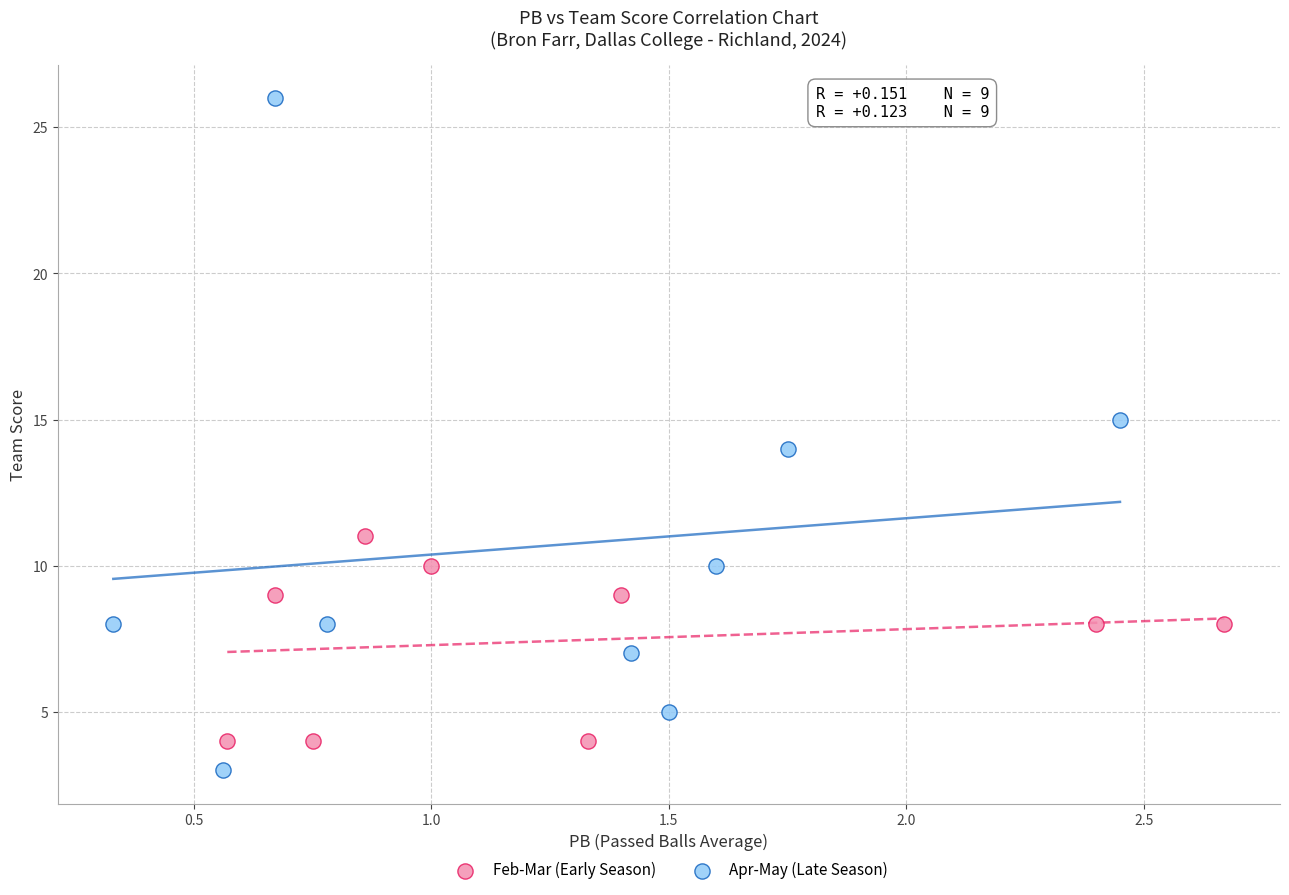

Which series has the largest Y range (max minus min)?

Apr-May (Late Season)